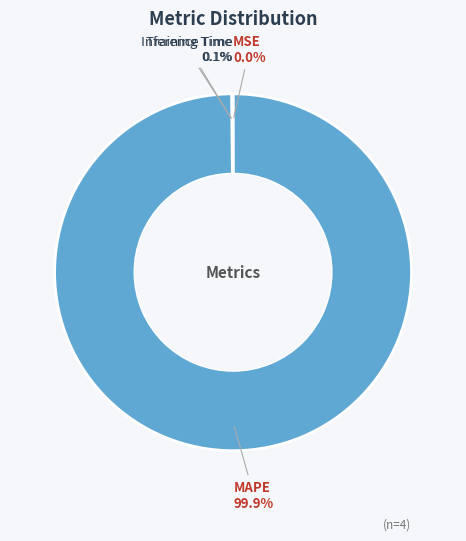

Which category has the biggest portion of the pie?

MAPE